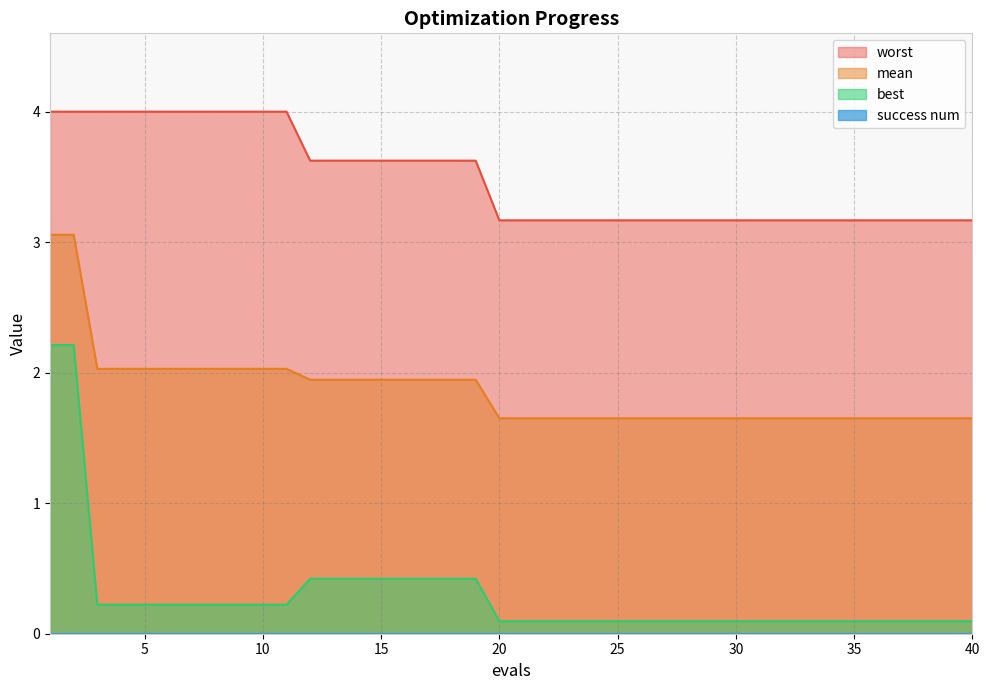

Rank the series at 38 from lowest to highest value.

best, mean, worst